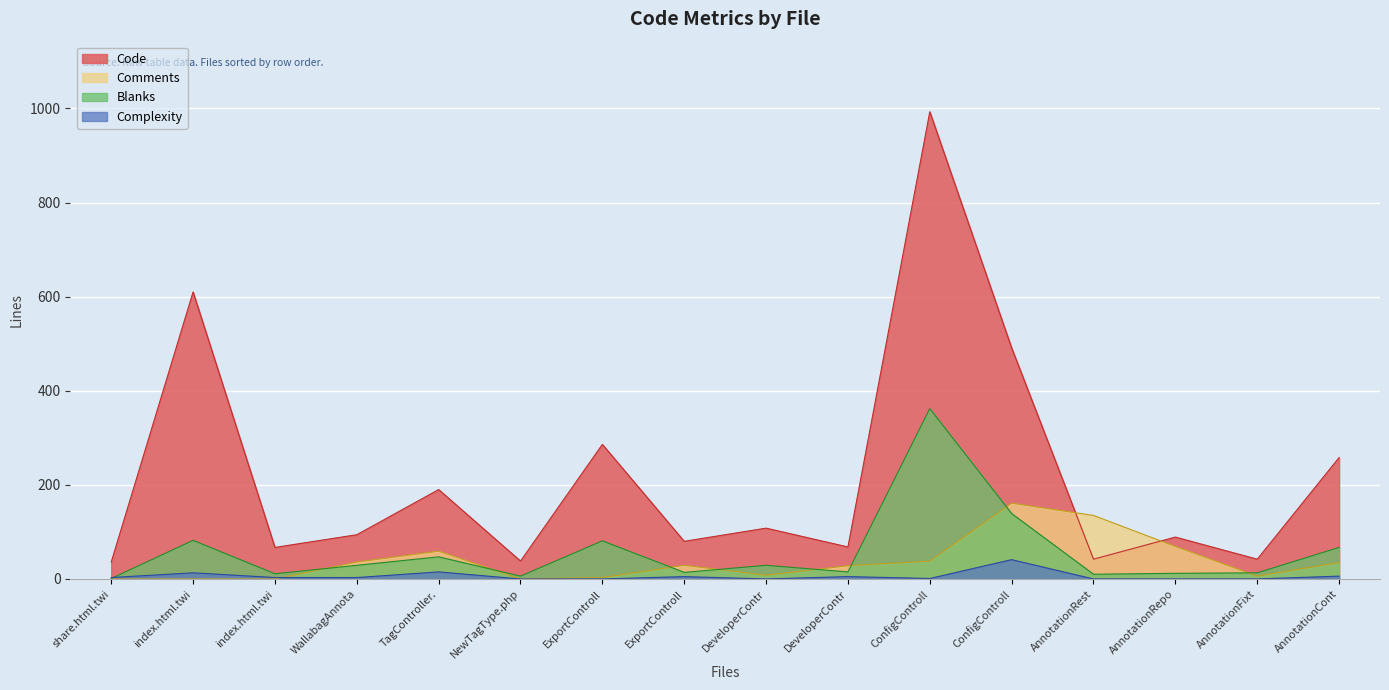

Between ExportControll and AnnotationRepo, which is larger?

ExportControll